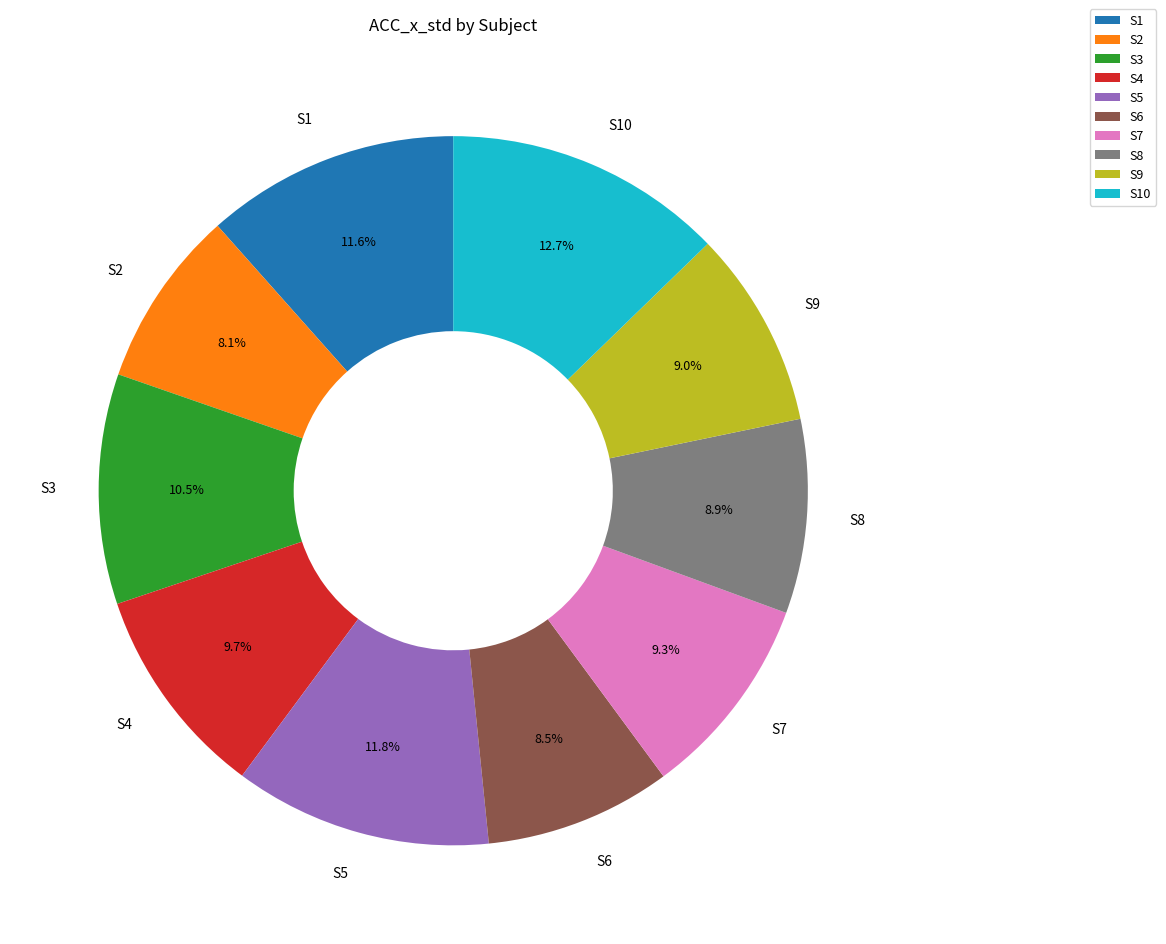

Do S2 and S10 together represent more than half of the pie?

No